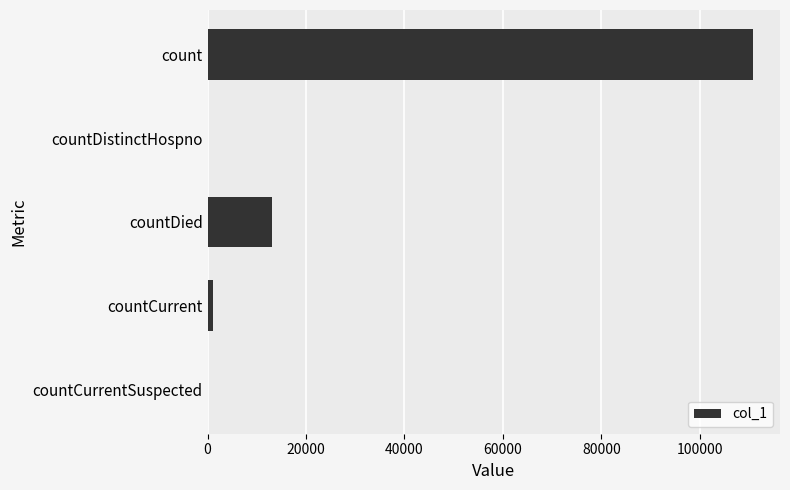

Reading top to bottom, extract all data points from this chart.

count=110753	countDistinctHospno=0	countDied=13011	countCurrent=1057	countCurrentSuspected=0